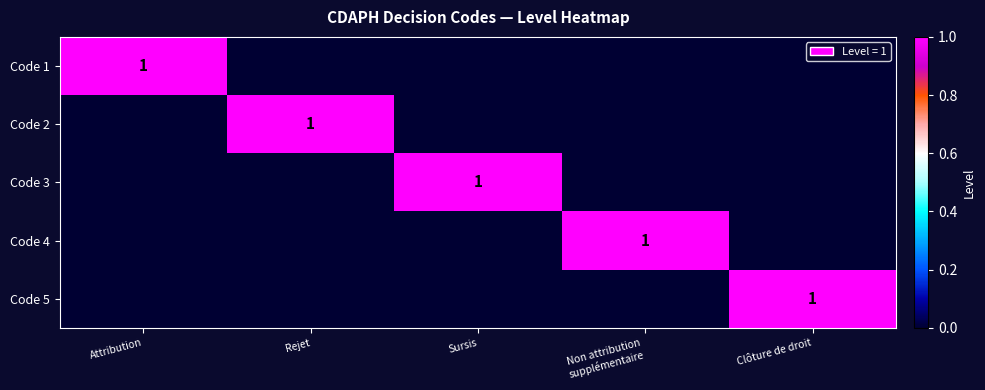

What is the difference between the highest and lowest values at Sursis?

1